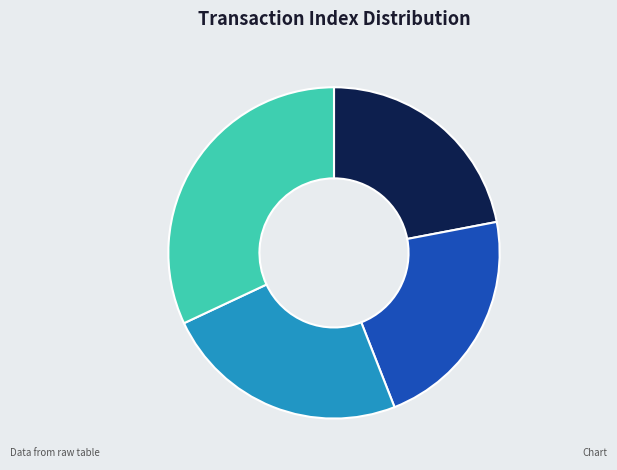

Does 338759 represent more than half of the total?

No